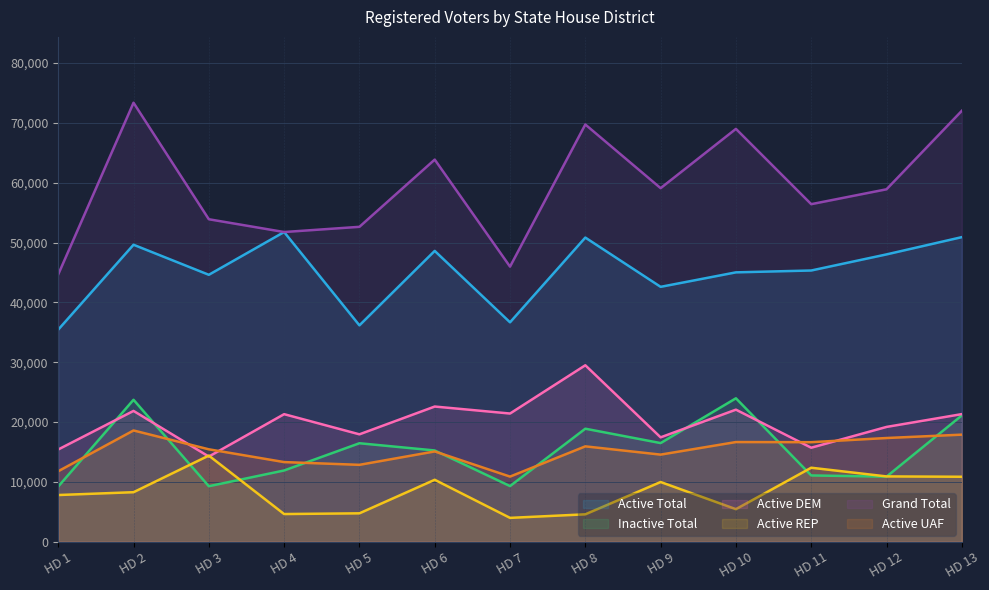

Is it true that Active DEM equals 5548 at HD 11?

False